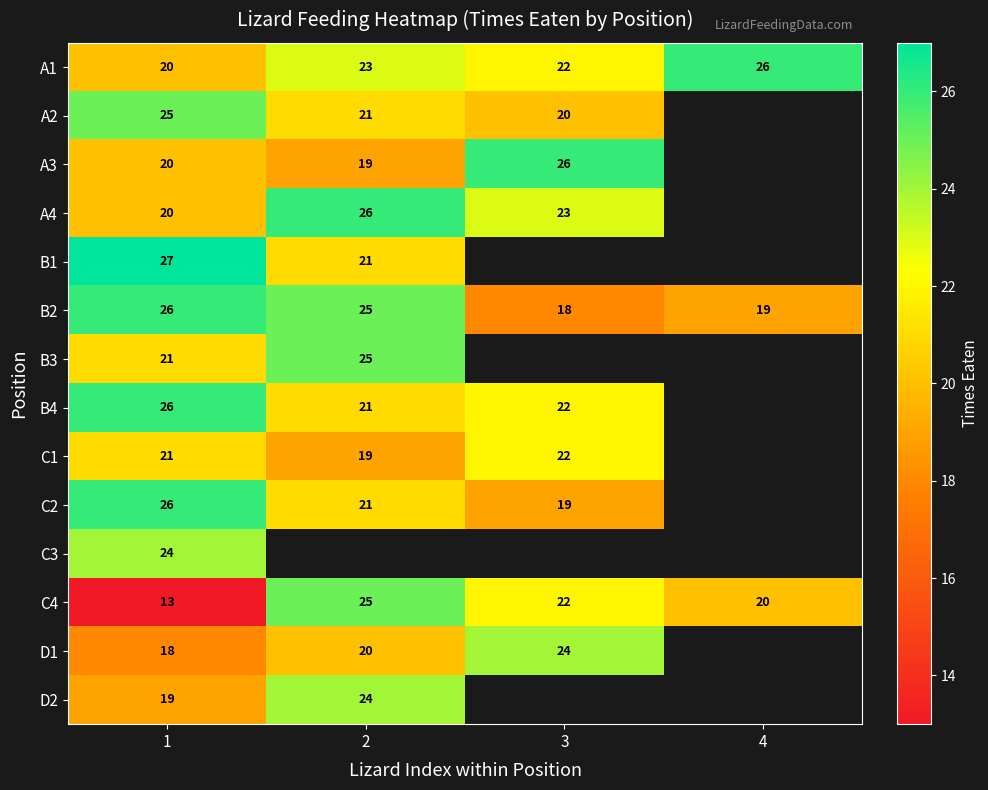

True or false: A1 has a value of 23 at 2.

True